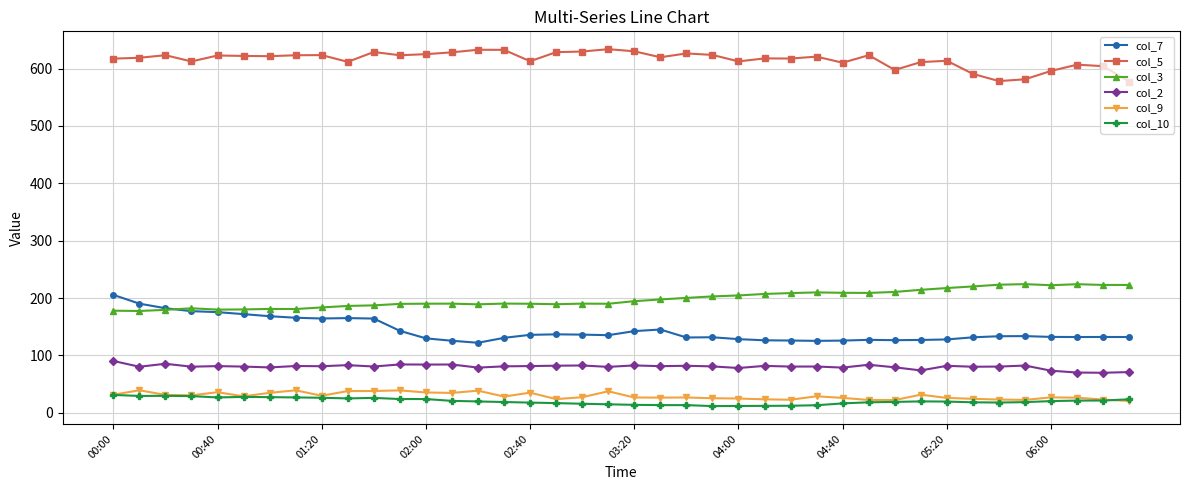

At how many categories does at least one series exceed 372?

40